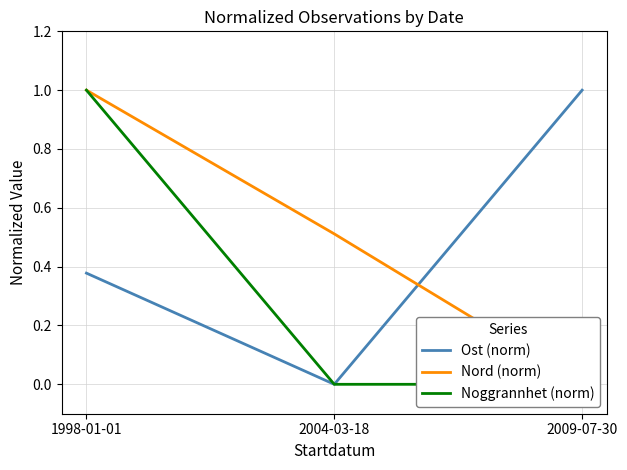

At 1998-01-01, list the series in order from largest to smallest.

Nord (norm), Noggrannhet (norm), Ost (norm)